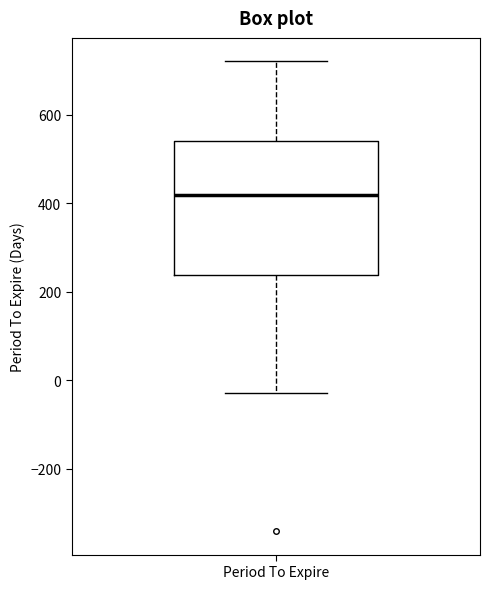

Transcribe this box plot: give where the median line is, the range the box spans, and where the two whiskers end, as read against the y-axis. The values are not printed on the chart, so give them approximately, as read against the axis.

median 420, box 240 to 540, whiskers -20 to 720